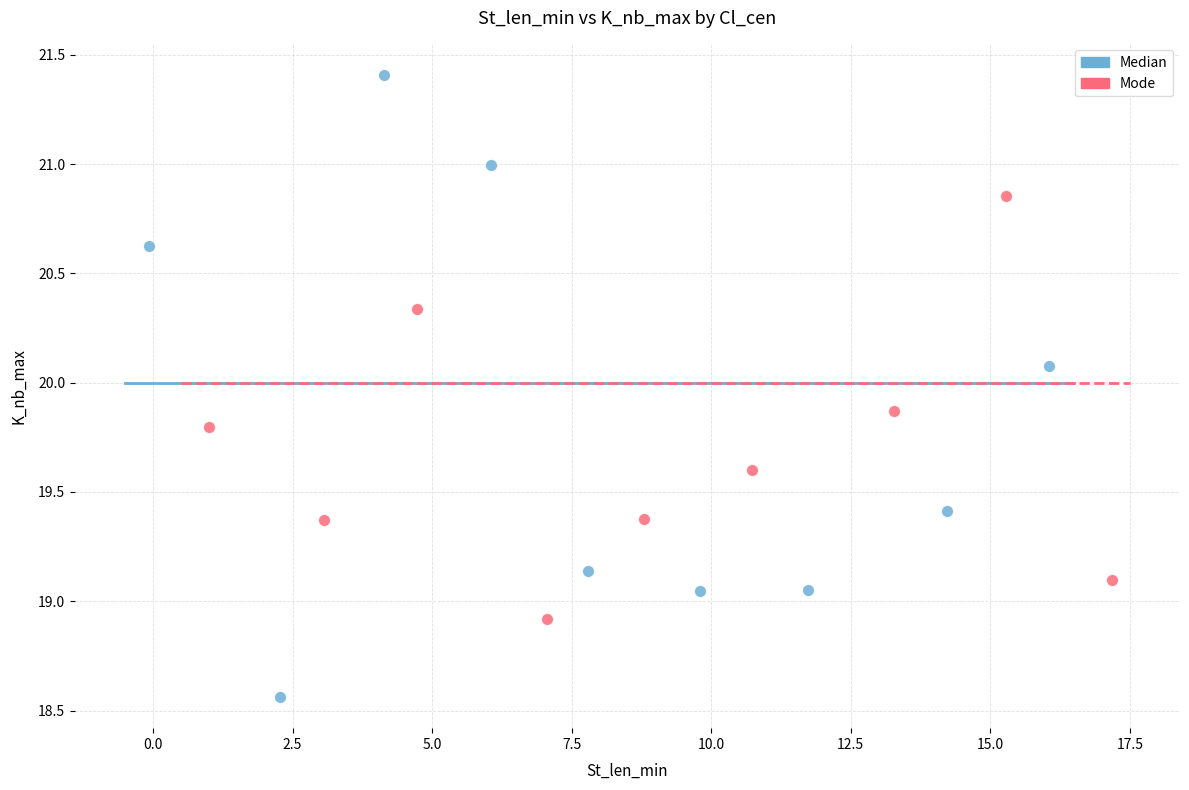

Which series contains the lowest Y value?

Median